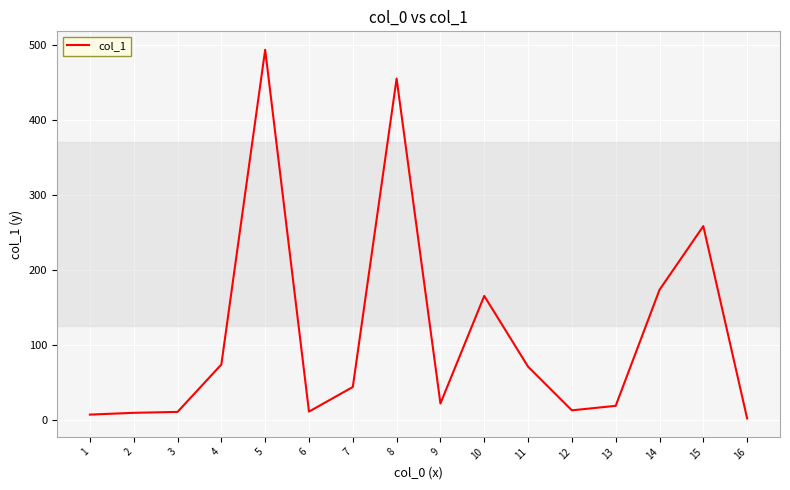

What is the difference between the maximum and minimum values?

491.3